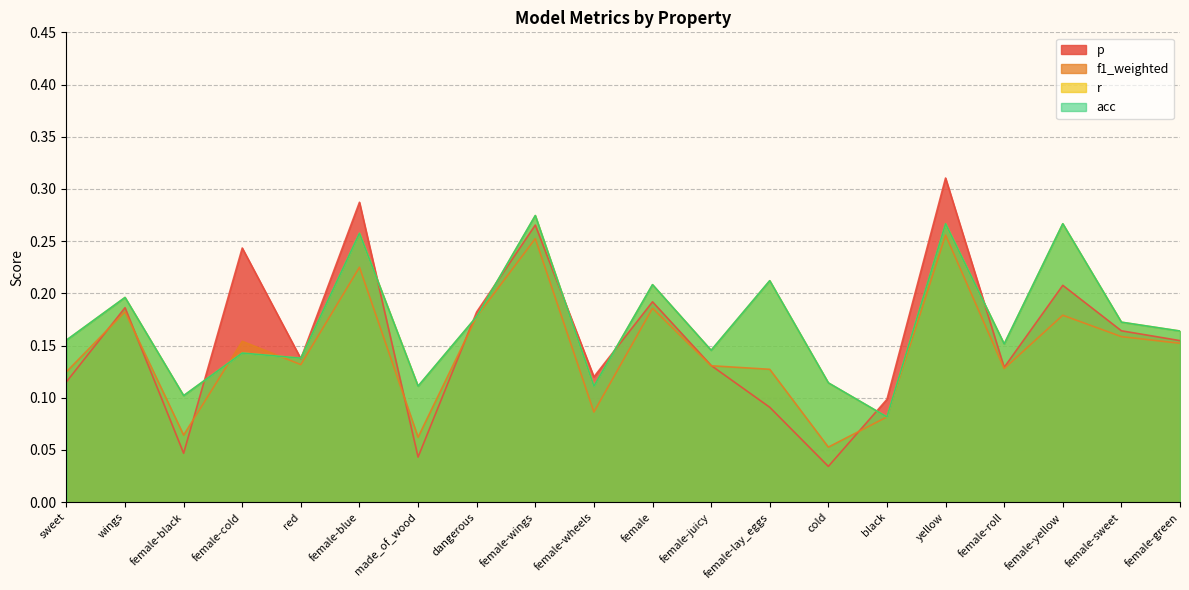

Where is r nearest to the value 0?

black